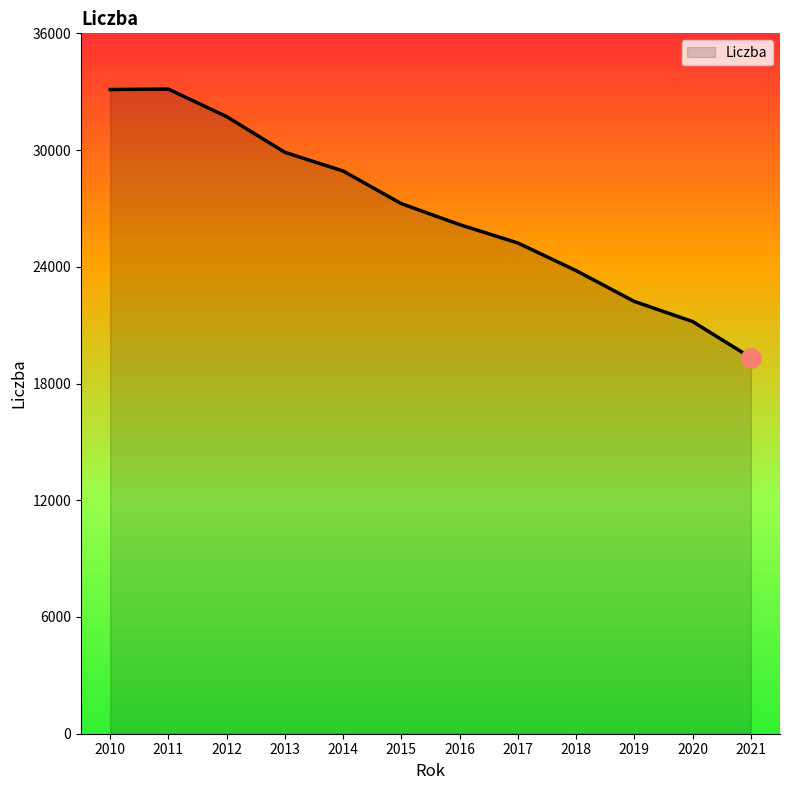

Count the values in the range 23804 to 31718.

7